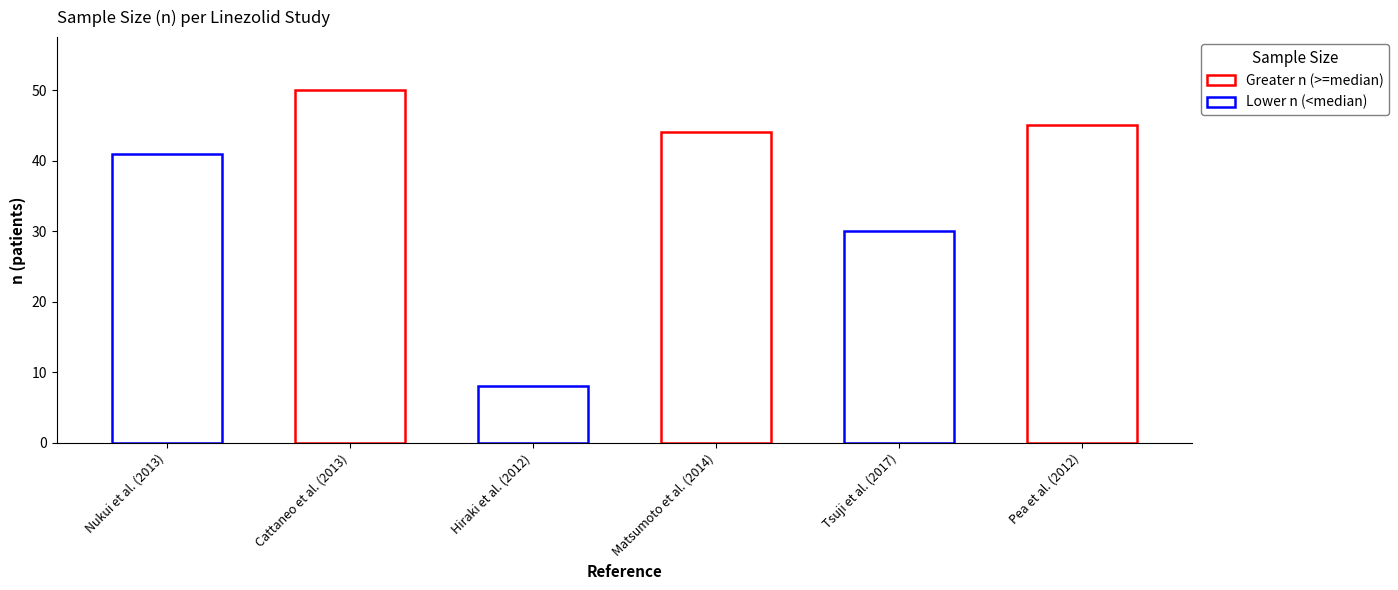

How many values are below 44?

3